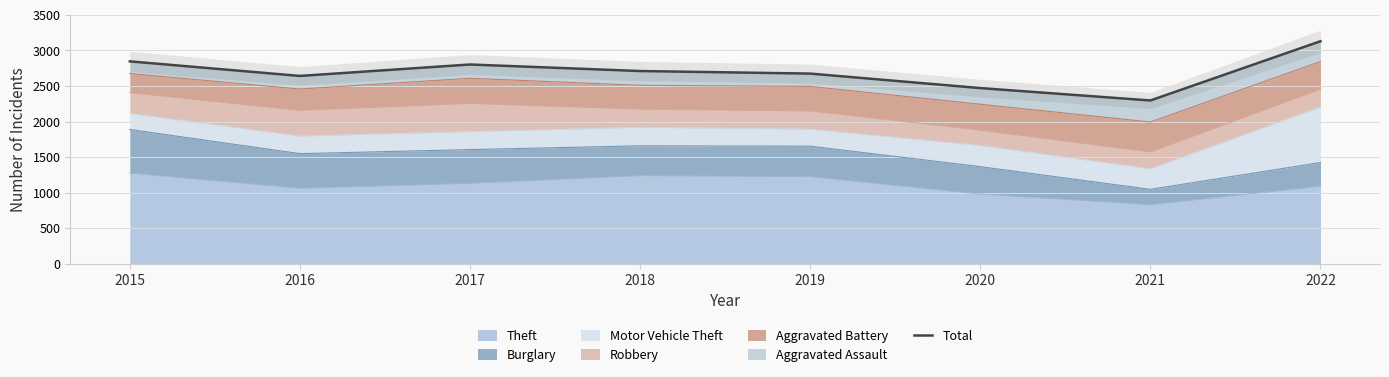

Between 2022 and 2020, which is larger?

2022